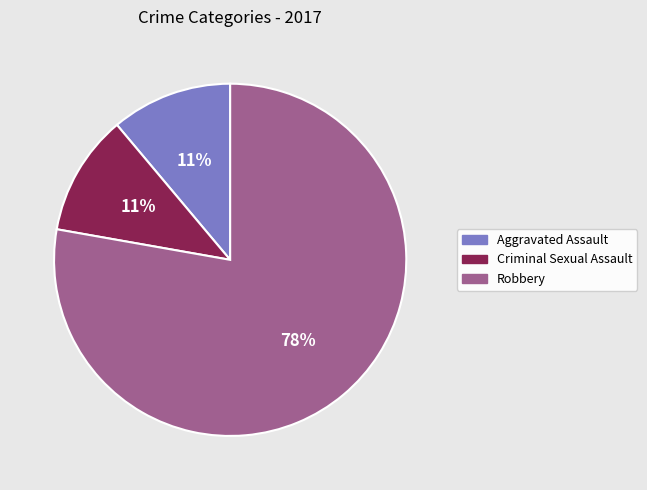

To the nearest percent, what is the average slice percentage?

33%